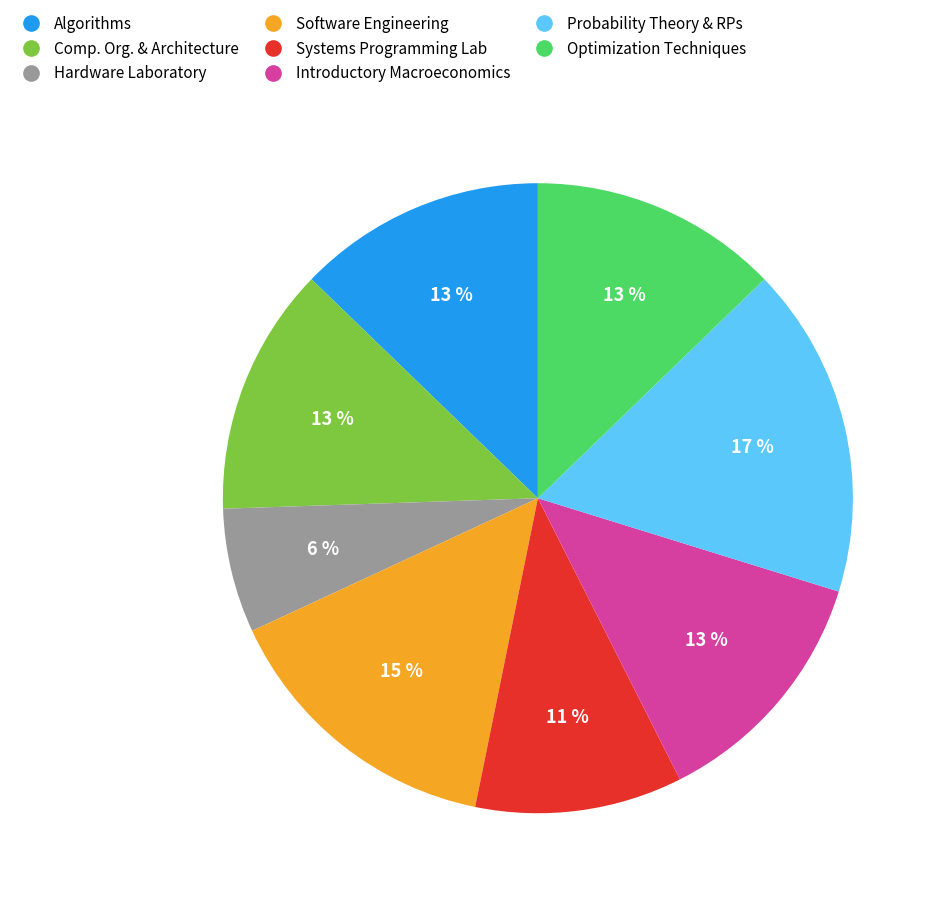

Between Software Engineering and Optimization Techniques, which is larger?

Software Engineering